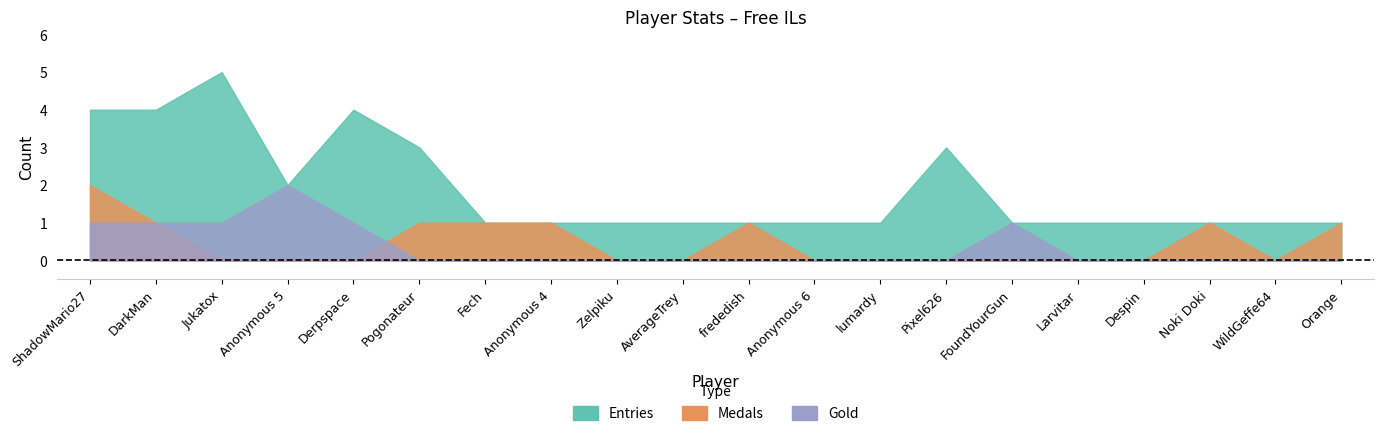

Does the chart have visible grid lines?

No